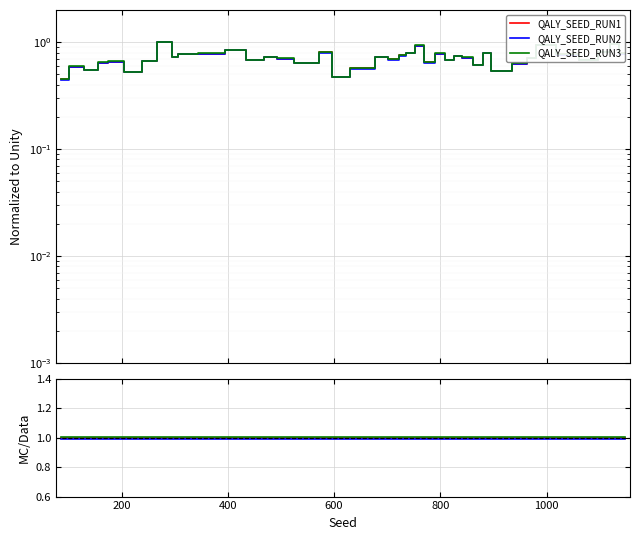

The value of QALY_SEED_RUN3 at 9 is 1.5. True or false?

False